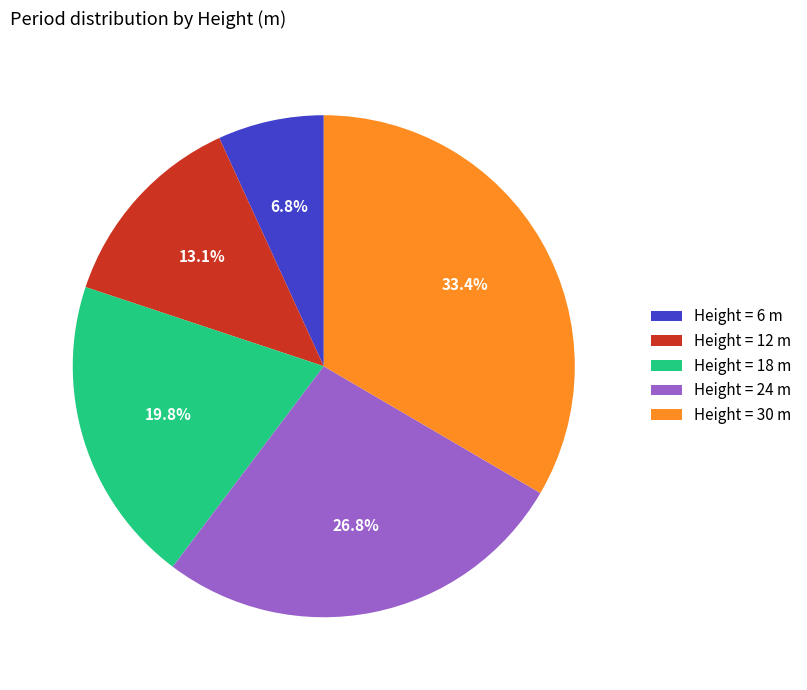

How many slices are in this pie chart?

5